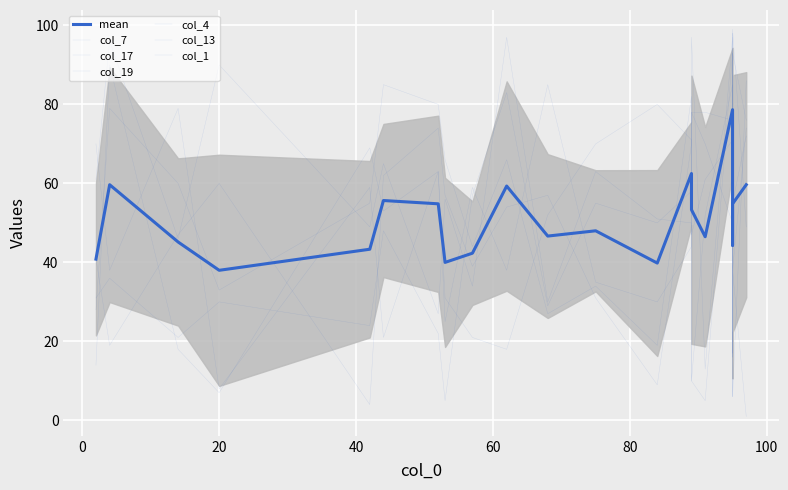

Is this an area chart (filled region under the line)?

No